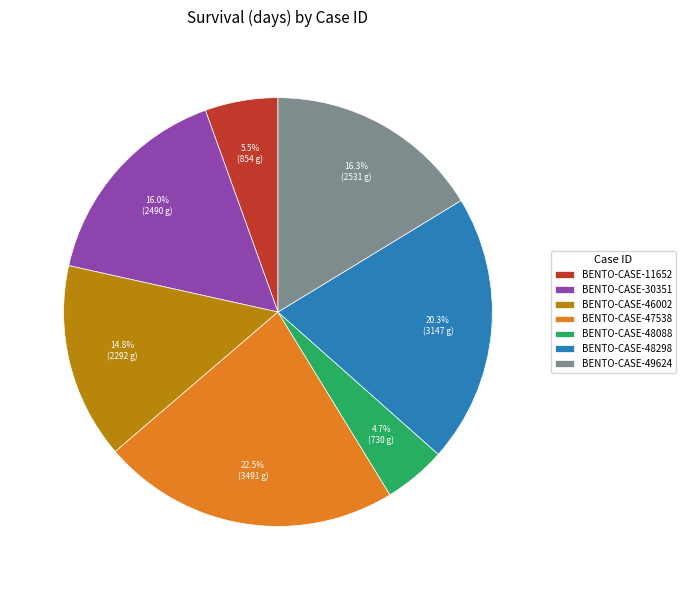

How many slices are in this pie chart?

7